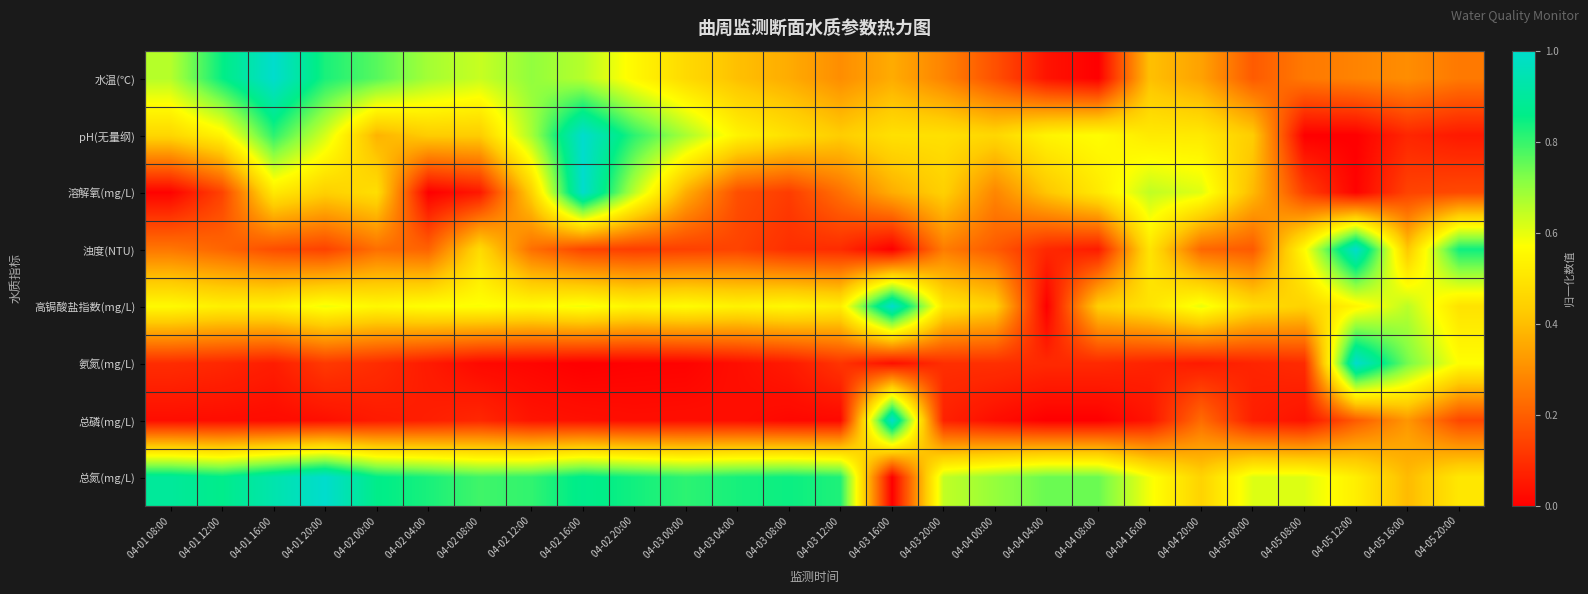

Reading left to right, extract all data points from this chart.

水温(℃): 04-01 08:00=0.7	04-01 12:00=0.9	04-01 16:00=1.0	04-01 20:00=0.8	04-02 00:00=0.8	04-02 04:00=0.7	04-02 08:00=0.6	04-02 12:00=0.7	04-02 16:00=0.7	04-02 20:00=0.6	04-03 00:00=0.5	04-03 04:00=0.4	04-03 08:00=0.4	04-03 12:00=0.3	04-03 16:00=0.4	04-03 20:00=0.3	04-04 00:00=0.2	04-04 04:00=0.0	04-04 08:00=0.0	04-04 16:00=0.4	04-04 20:00=0.3	04-05 00:00=0.2	04-05 08:00=0.3	04-05 12:00=0.3	04-05 16:00=0.3	04-05 20:00=0.3
pH(无量纲): 04-01 08:00=0.5	04-01 12:00=0.5	04-01 16:00=0.8	04-01 20:00=0.6	04-02 00:00=0.4	04-02 04:00=0.4	04-02 08:00=0.4	04-02 12:00=0.7	04-02 16:00=1.0	04-02 20:00=0.8	04-03 00:00=0.7	04-03 04:00=0.5	04-03 08:00=0.5	04-03 12:00=0.4	04-03 16:00=0.5	04-03 20:00=0.5	04-04 00:00=0.5	04-04 04:00=0.5	04-04 08:00=0.6	04-04 16:00=0.5	04-04 20:00=0.5	04-05 00:00=0.4	04-05 08:00=0.0	04-05 12:00=0.0	04-05 16:00=0.1	04-05 20:00=0.1
溶解氧(mg/L): 04-01 08:00=0.0	04-01 12:00=0.1	04-01 16:00=0.5	04-01 20:00=0.4	04-02 00:00=0.5	04-02 04:00=0.0	04-02 08:00=0.1	04-02 12:00=0.4	04-02 16:00=1.0	04-02 20:00=0.7	04-03 00:00=0.4	04-03 04:00=0.2	04-03 08:00=0.1	04-03 12:00=0.2	04-03 16:00=0.4	04-03 20:00=0.4	04-04 00:00=0.3	04-04 04:00=0.4	04-04 08:00=0.5	04-04 16:00=0.6	04-04 20:00=0.6	04-05 00:00=0.4	04-05 08:00=0.1	04-05 12:00=0.0	04-05 16:00=0.1	04-05 20:00=0.2
浊度(NTU): 04-01 08:00=0.2	04-01 12:00=0.2	04-01 16:00=0.2	04-01 20:00=0.1	04-02 00:00=0.2	04-02 04:00=0.2	04-02 08:00=0.5	04-02 12:00=0.2	04-02 16:00=0.1	04-02 20:00=0.1	04-03 00:00=0.1	04-03 04:00=0.1	04-03 08:00=0.1	04-03 12:00=0.1	04-03 16:00=0.0	04-03 20:00=0.3	04-04 00:00=0.2	04-04 04:00=0.1	04-04 08:00=0.1	04-04 16:00=0.5	04-04 20:00=0.2	04-05 00:00=0.2	04-05 08:00=0.6	04-05 12:00=1.0	04-05 16:00=0.4	04-05 20:00=0.8
高锔酸盐指数(mg/L): 04-01 08:00=0.6	04-01 12:00=0.5	04-01 16:00=0.5	04-01 20:00=0.6	04-02 00:00=0.6	04-02 04:00=0.6	04-02 08:00=0.6	04-02 12:00=0.6	04-02 16:00=0.6	04-02 20:00=0.5	04-03 00:00=0.6	04-03 04:00=0.5	04-03 08:00=0.6	04-03 12:00=0.5	04-03 16:00=1.0	04-03 20:00=0.5	04-04 00:00=0.4	04-04 04:00=0.0	04-04 08:00=0.4	04-04 16:00=0.5	04-04 20:00=0.6	04-05 00:00=0.5	04-05 08:00=0.4	04-05 12:00=0.5	04-05 16:00=0.7	04-05 20:00=0.5
氨氮(mg/L): 04-01 08:00=0.1	04-01 12:00=0.1	04-01 16:00=0.1	04-01 20:00=0.1	04-02 00:00=0.1	04-02 04:00=0.1	04-02 08:00=0.0	04-02 12:00=0.0	04-02 16:00=0.0	04-02 20:00=0.0	04-03 00:00=0.0	04-03 04:00=0.0	04-03 08:00=0.1	04-03 12:00=0.1	04-03 16:00=0.0	04-03 20:00=0.1	04-04 00:00=0.1	04-04 04:00=0.1	04-04 08:00=0.1	04-04 16:00=0.1	04-04 20:00=0.1	04-05 00:00=0.1	04-05 08:00=0.1	04-05 12:00=1.0	04-05 16:00=0.7	04-05 20:00=0.6
总磷(mg/L): 04-01 08:00=0.0	04-01 12:00=0.0	04-01 16:00=0.0	04-01 20:00=0.0	04-02 00:00=0.1	04-02 04:00=0.1	04-02 08:00=0.1	04-02 12:00=0.0	04-02 16:00=0.0	04-02 20:00=0.0	04-03 00:00=0.0	04-03 04:00=0.0	04-03 08:00=0.0	04-03 12:00=0.0	04-03 16:00=1.0	04-03 20:00=0.1	04-04 00:00=0.0	04-04 04:00=0.0	04-04 08:00=0.0	04-04 16:00=0.0	04-04 20:00=0.2	04-05 00:00=0.1	04-05 08:00=0.0	04-05 12:00=0.2	04-05 16:00=0.3	04-05 20:00=0.2
总氮(mg/L): 04-01 08:00=0.9	04-01 12:00=0.9	04-01 16:00=0.9	04-01 20:00=1.0	04-02 00:00=0.9	04-02 04:00=0.8	04-02 08:00=0.8	04-02 12:00=0.8	04-02 16:00=0.9	04-02 20:00=0.8	04-03 00:00=0.8	04-03 04:00=0.8	04-03 08:00=0.8	04-03 12:00=0.8	04-03 16:00=0.0	04-03 20:00=0.6	04-04 00:00=0.7	04-04 04:00=0.7	04-04 08:00=0.7	04-04 16:00=0.6	04-04 20:00=0.4	04-05 00:00=0.6	04-05 08:00=0.6	04-05 12:00=0.5	04-05 16:00=0.4	04-05 20:00=0.5